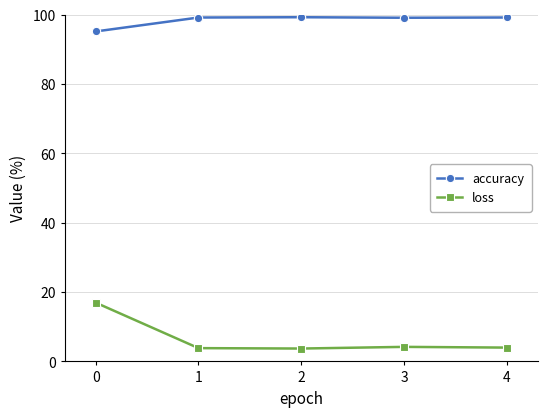

How many distinct data groups are displayed?

2